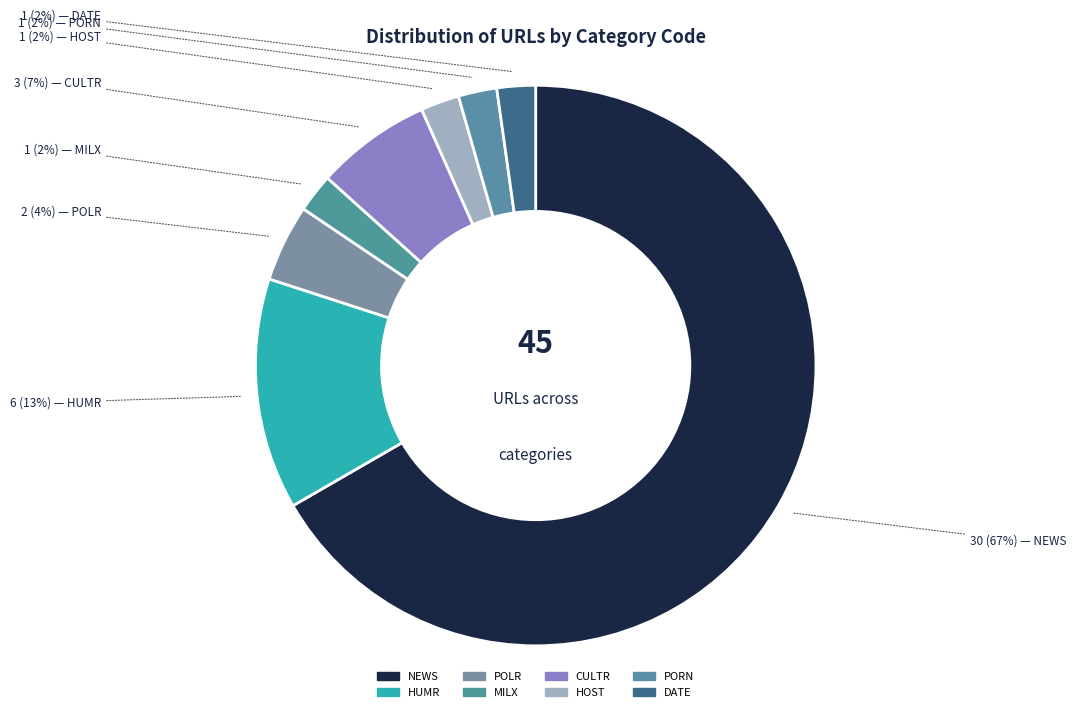

To the nearest percent, what portion does POLR represent?

4%